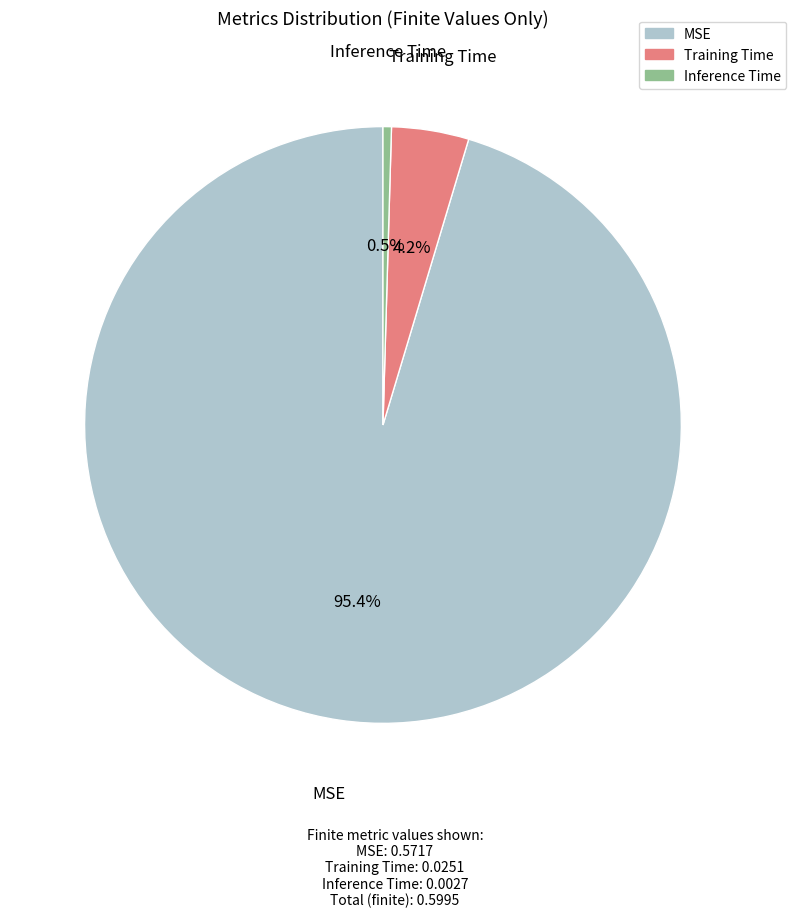

Rank the categories by value from highest to lowest.

MSE, Training Time, Inference Time